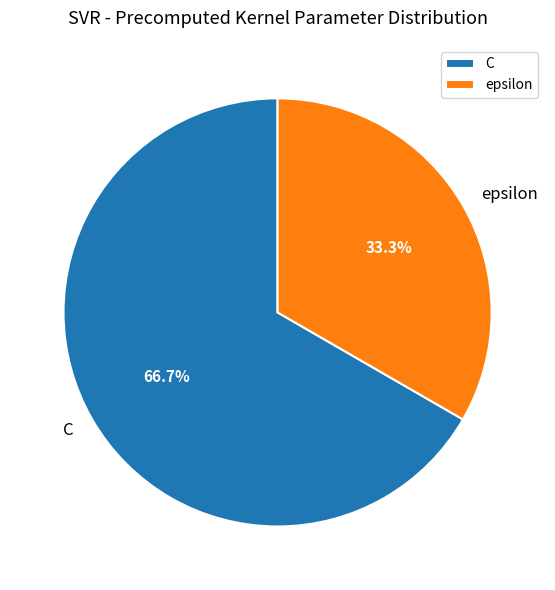

Which category has the biggest portion of the pie?

C